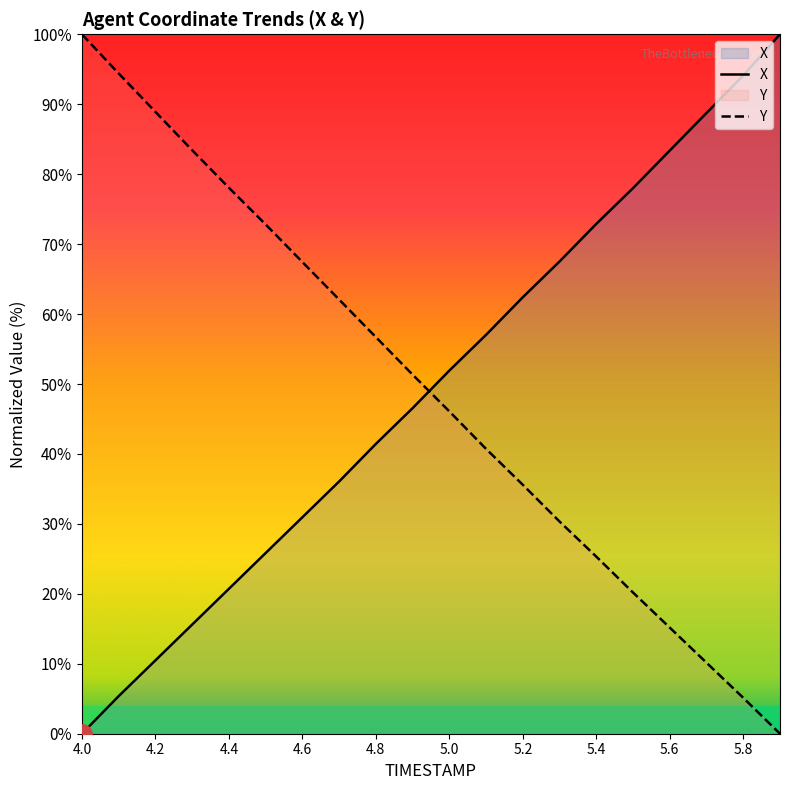

Is the value of X at 4.4 greater than the value of Y at 5.6?

Yes